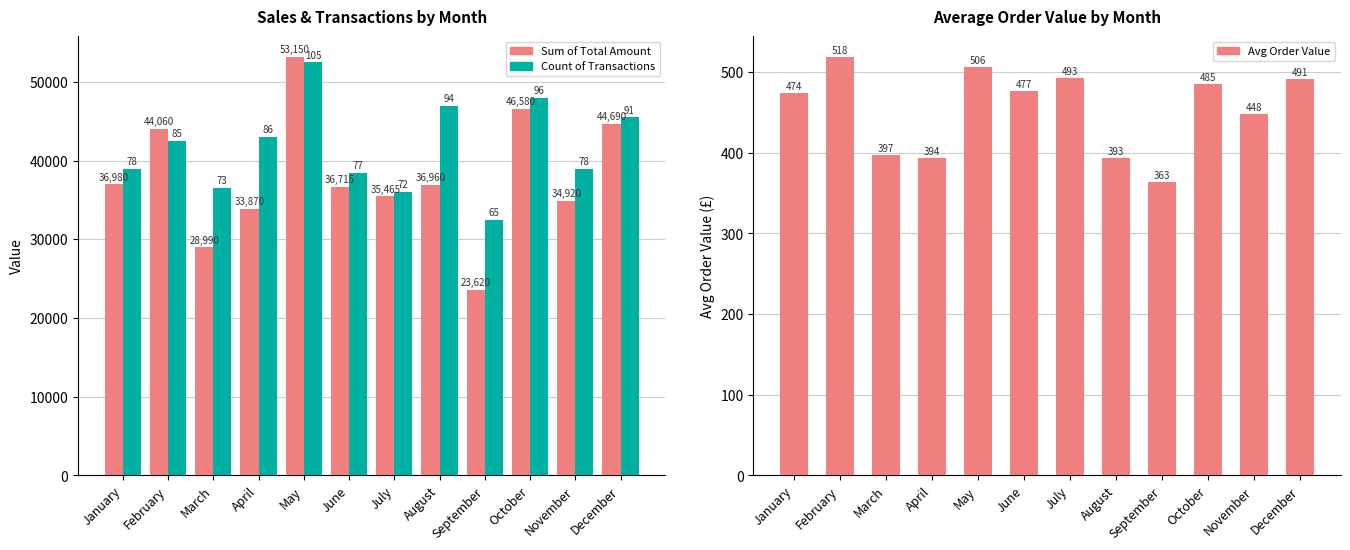

How many bars are there in each group?

3